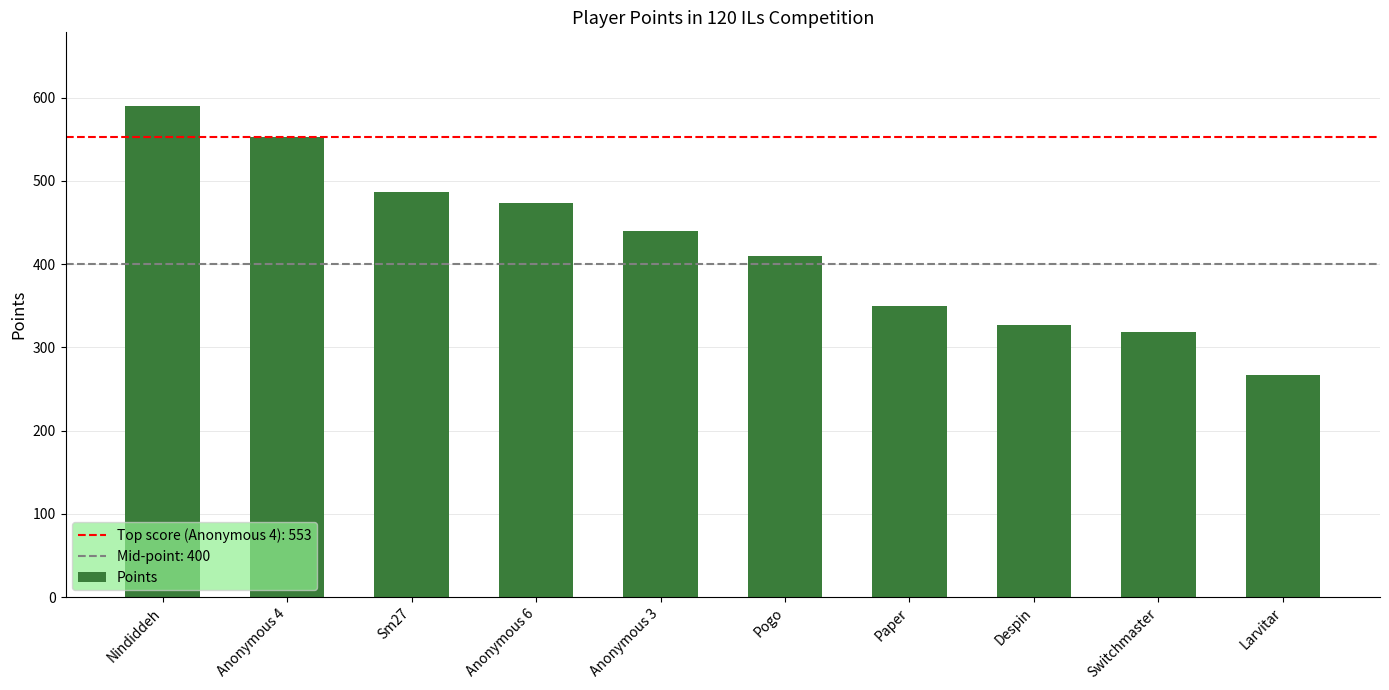

Rank the categories by value from lowest to highest.

Larvitar, Switchmaster, Despin, Paper, Pogo, Anonymous 3, Anonymous 6, Sm27, Anonymous 4, Nindiddeh